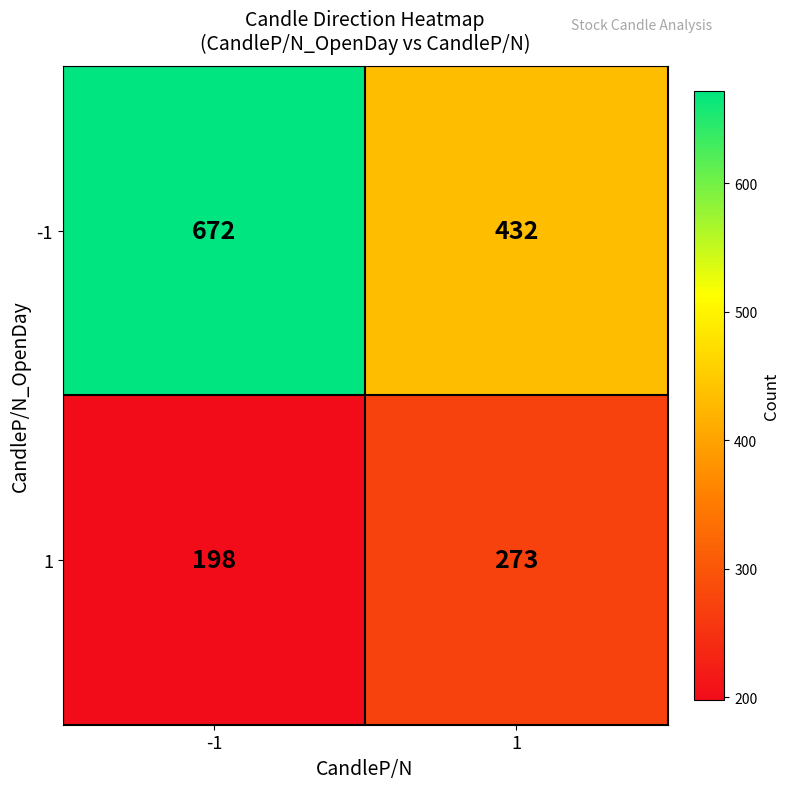

What is the difference between the -1 values at -1 and 1?

240